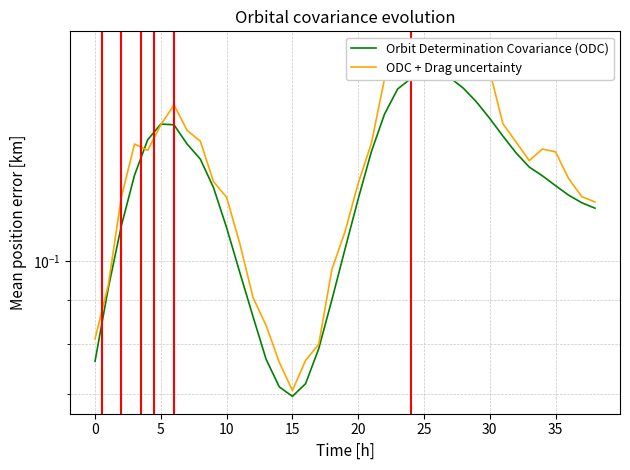

True or false: Orbit Determination Covariance (ODC) has more than 0 points higher than both neighbors.

True